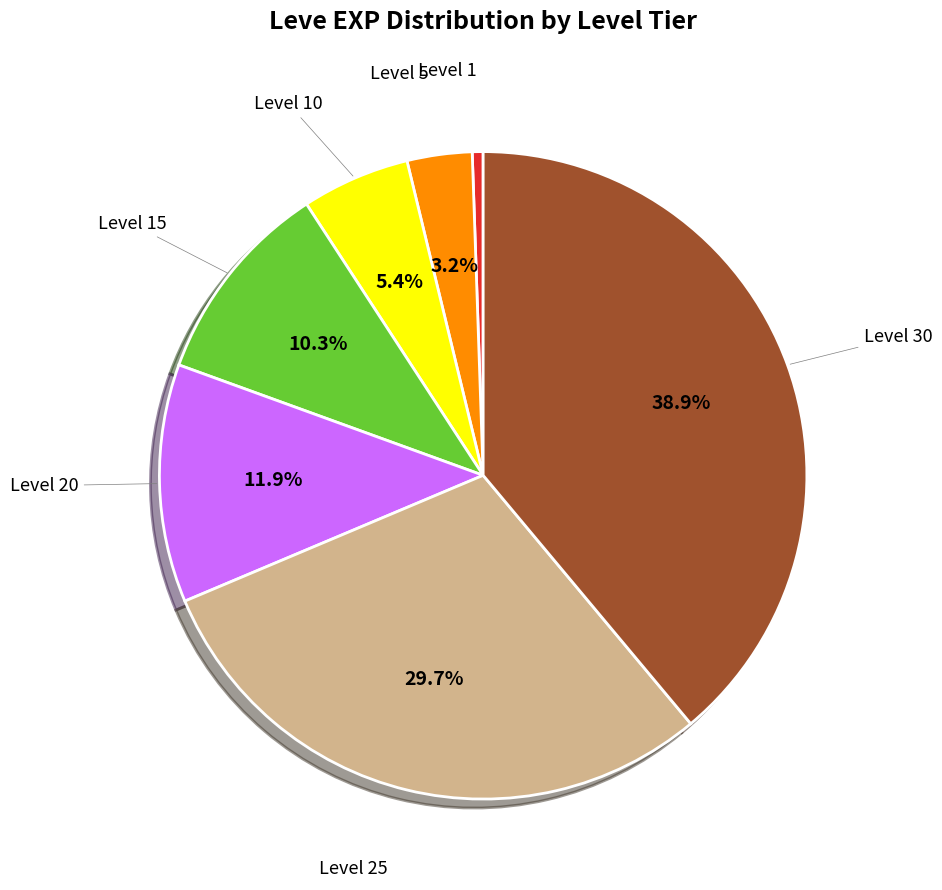

Is there a majority slice in this chart?

No